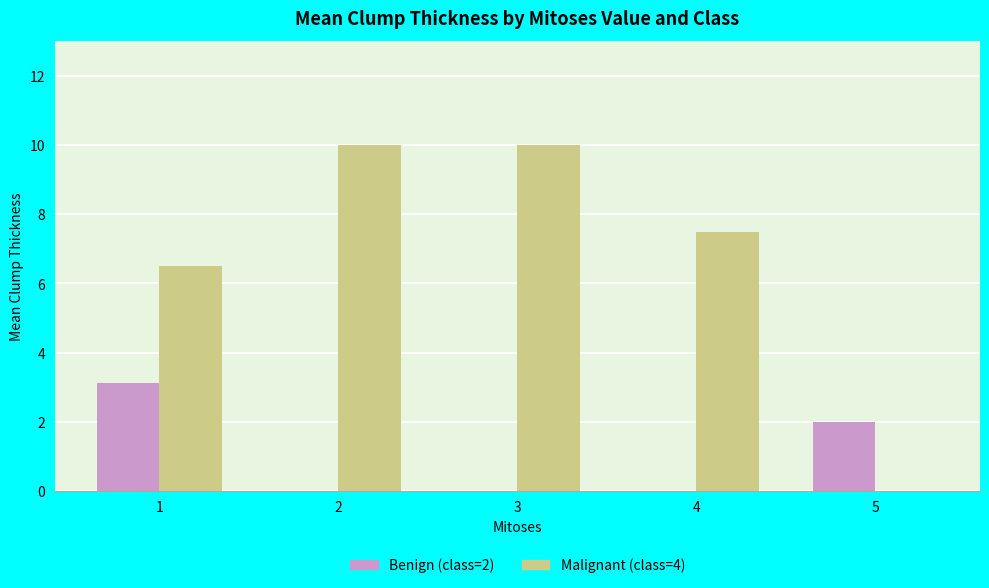

What is the greatest value displayed?

10.0